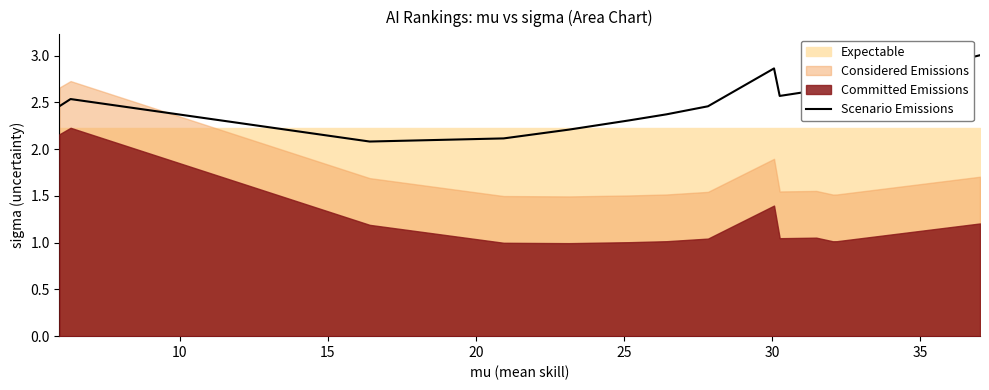

What is the highest value of the Scenario Emissions series?

3.0